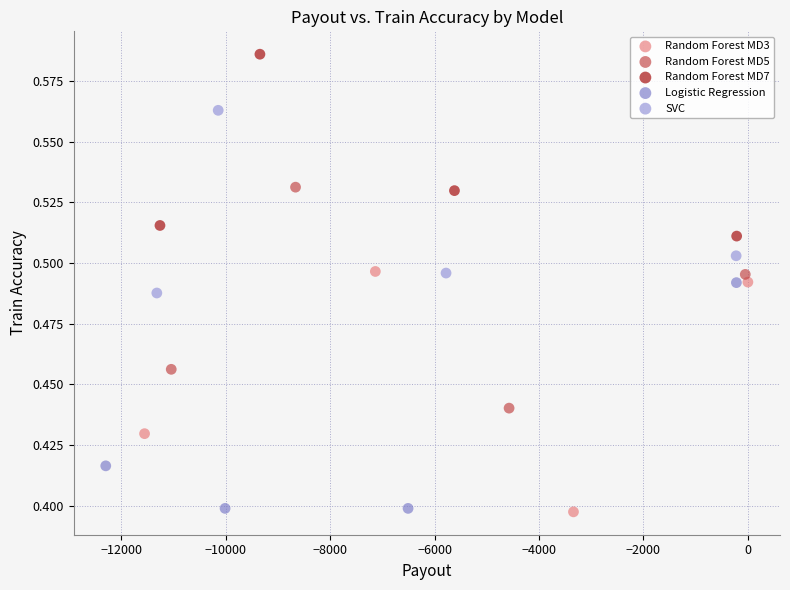

Which series reaches the maximum Y coordinate?

Random Forest MD7